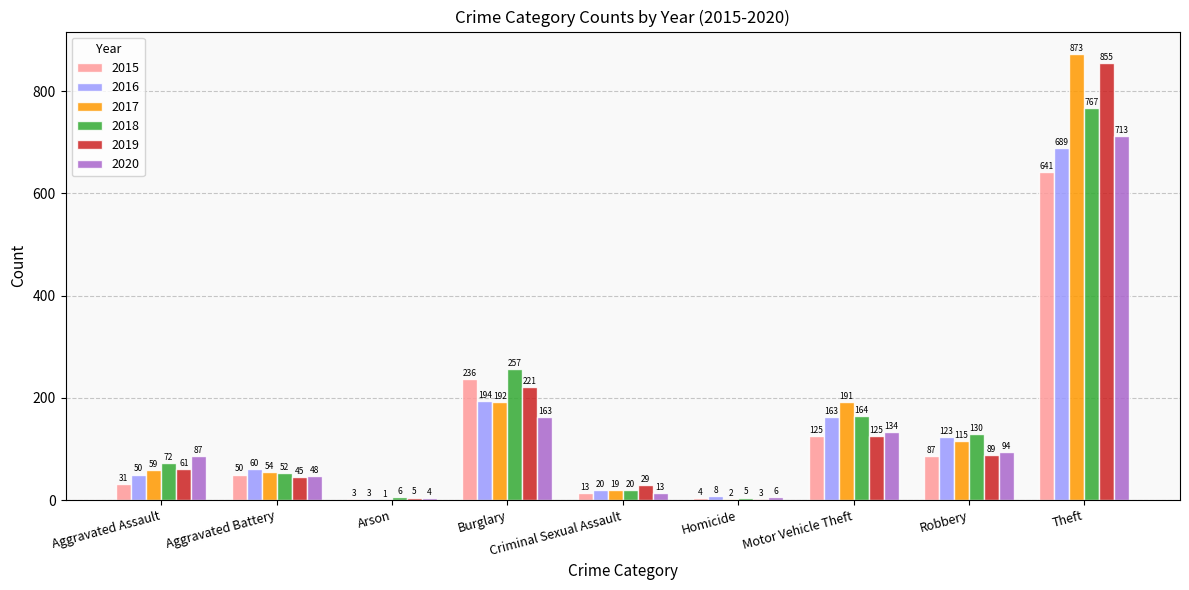

Is it true that 2019 equals 89 at Robbery?

True